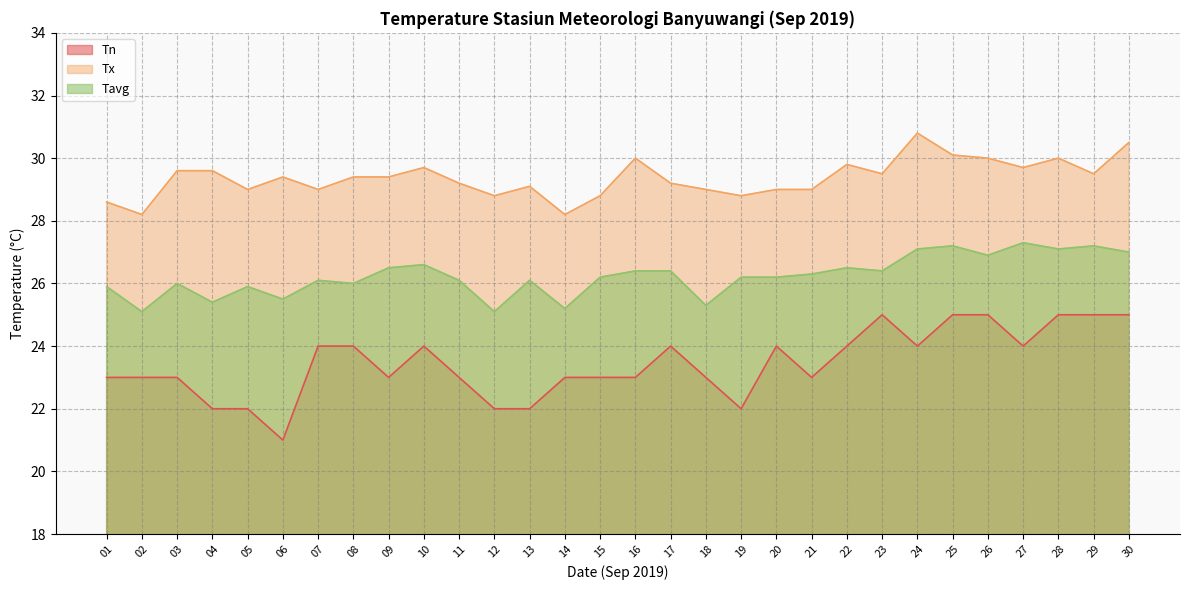

What is the value of the Tn point at the 30th from the left?

25.0